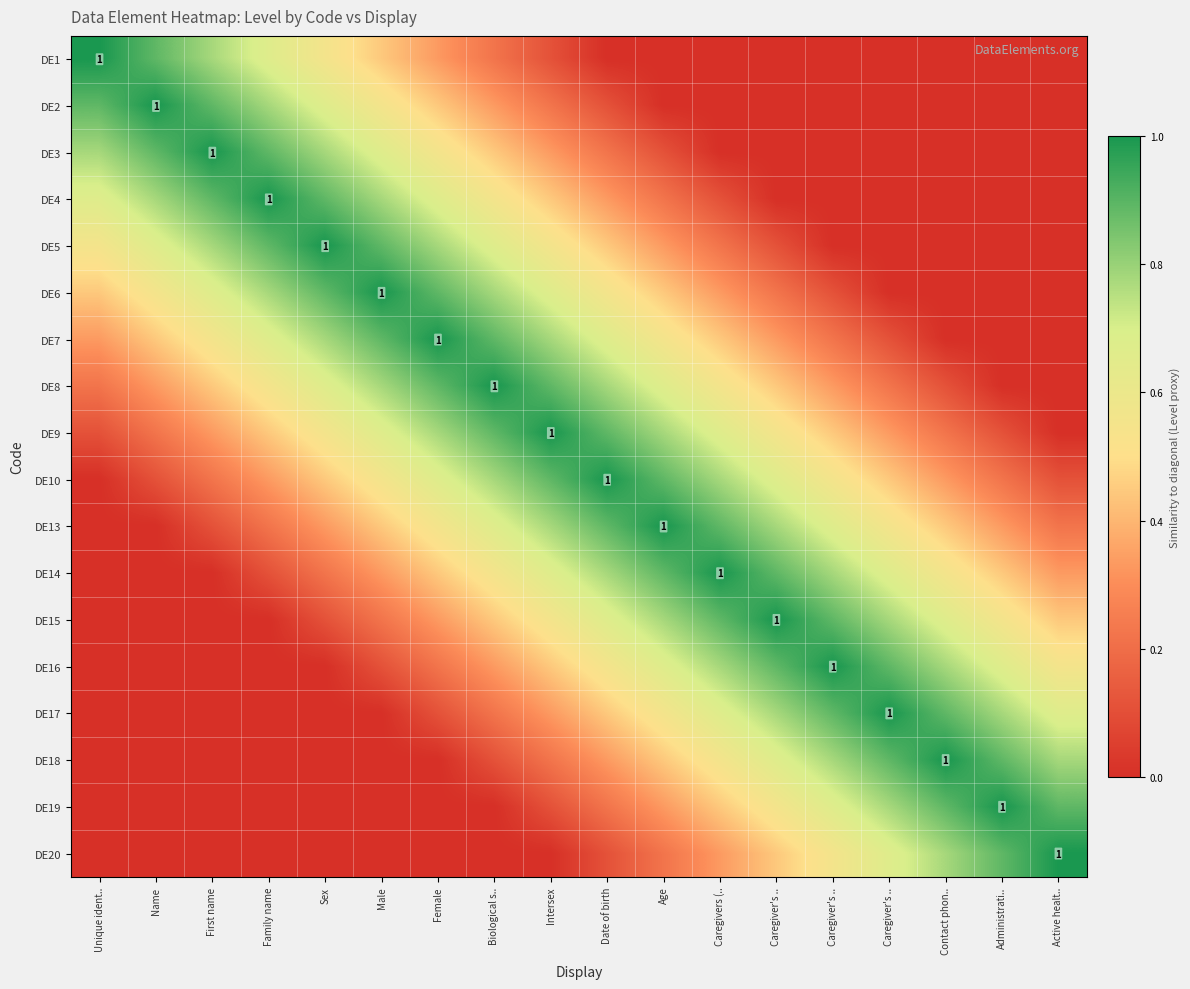

Between Caregiver's .. and Date of birth, which is larger?

Caregiver's ..